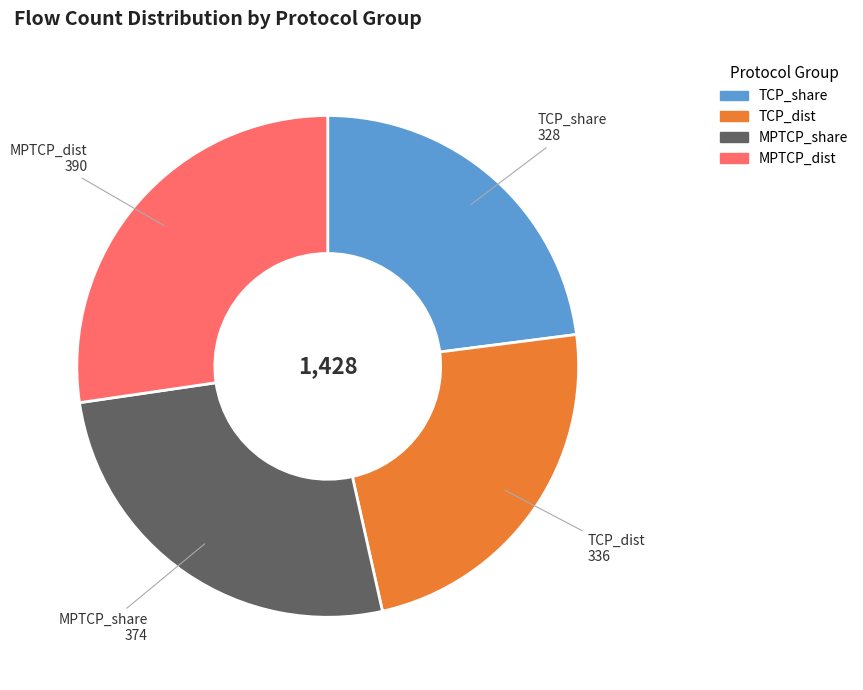

Which has a higher value, MPTCP_dist or TCP_dist?

MPTCP_dist